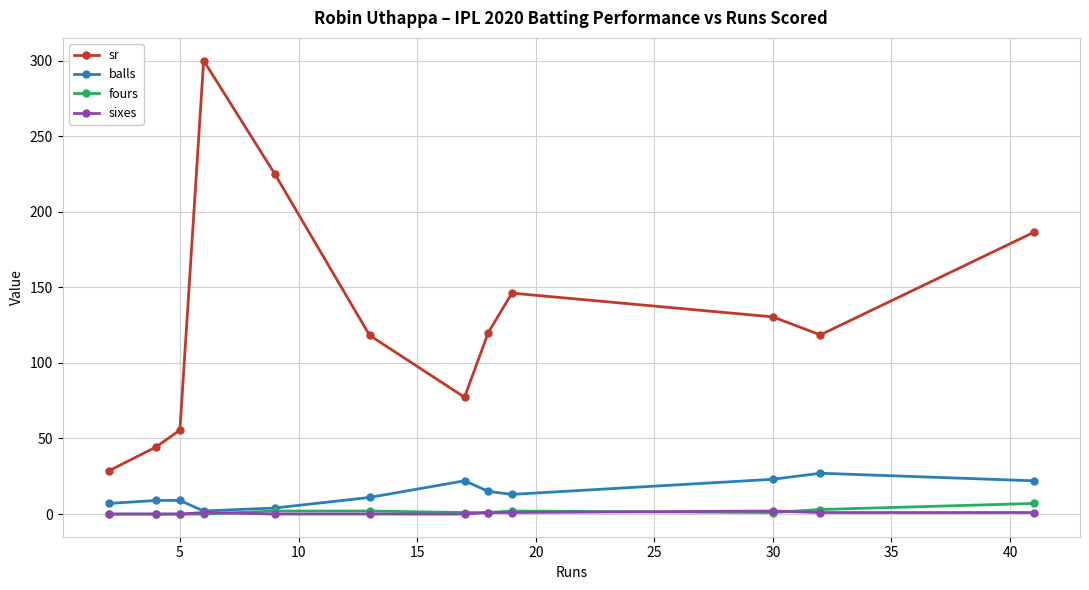

Which series has the largest range (max minus min)?

sr